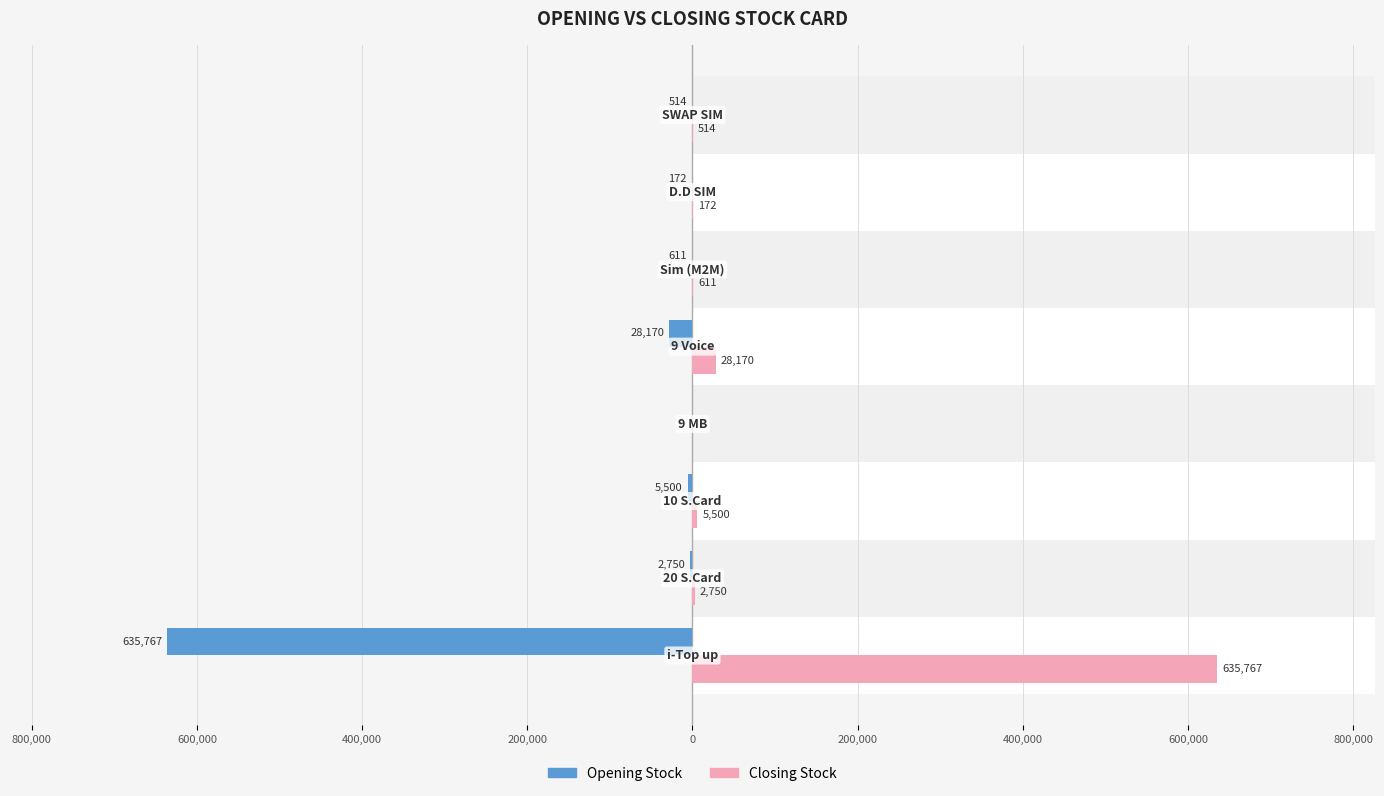

What is the difference between the maximum and second lowest values in the Closing Stock series?

635595